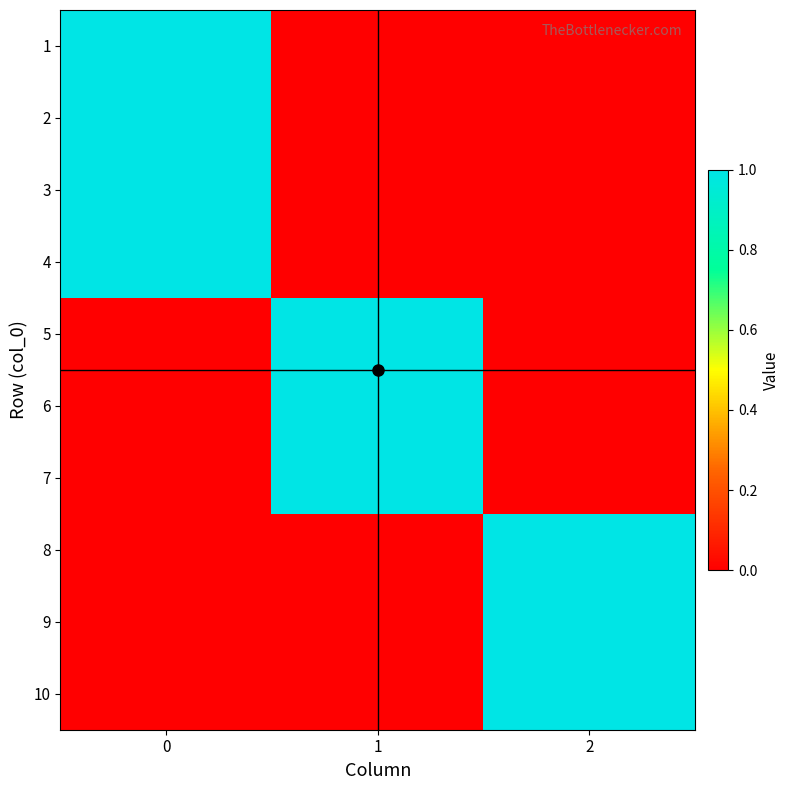

What is the spread (max minus min) of values at 2?

1